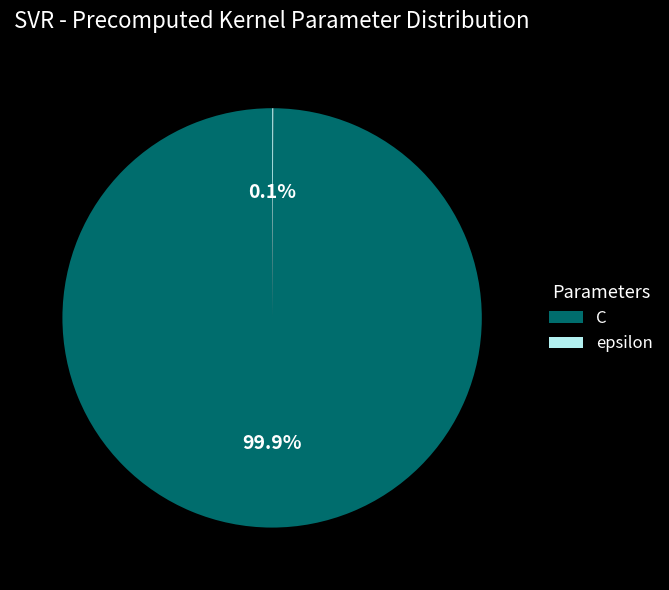

What portion of the pie excludes C?

0.1%